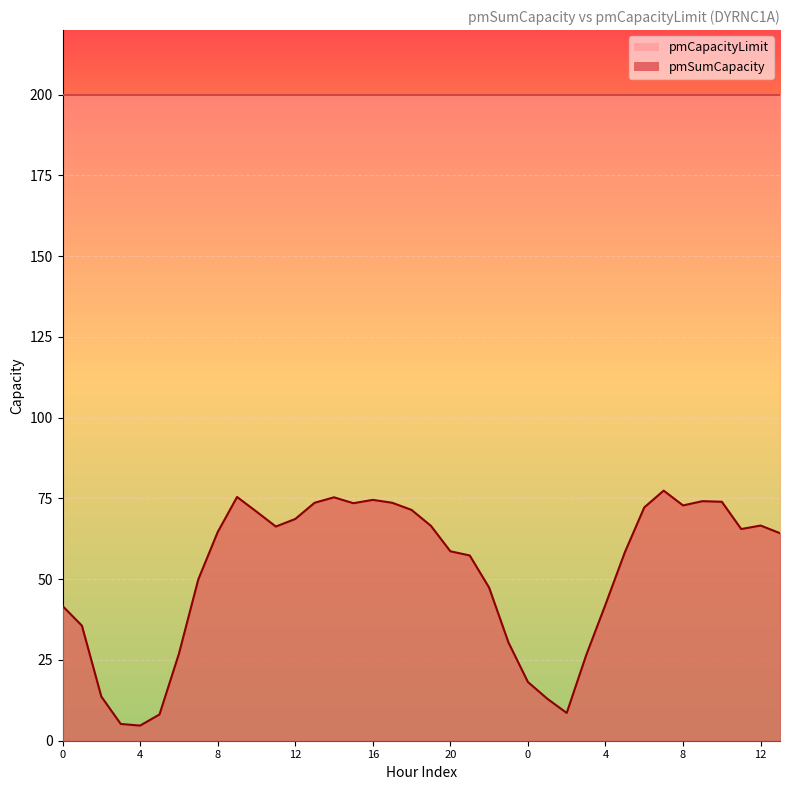

How many points are lower than both their immediate neighbors (excluding endpoints)?

6